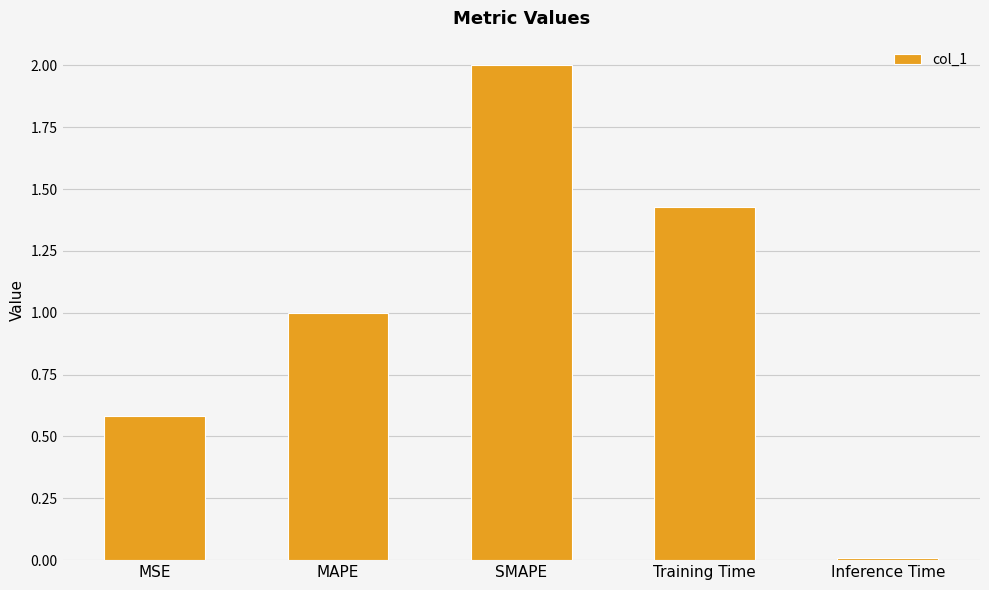

What is the average value?

1.0